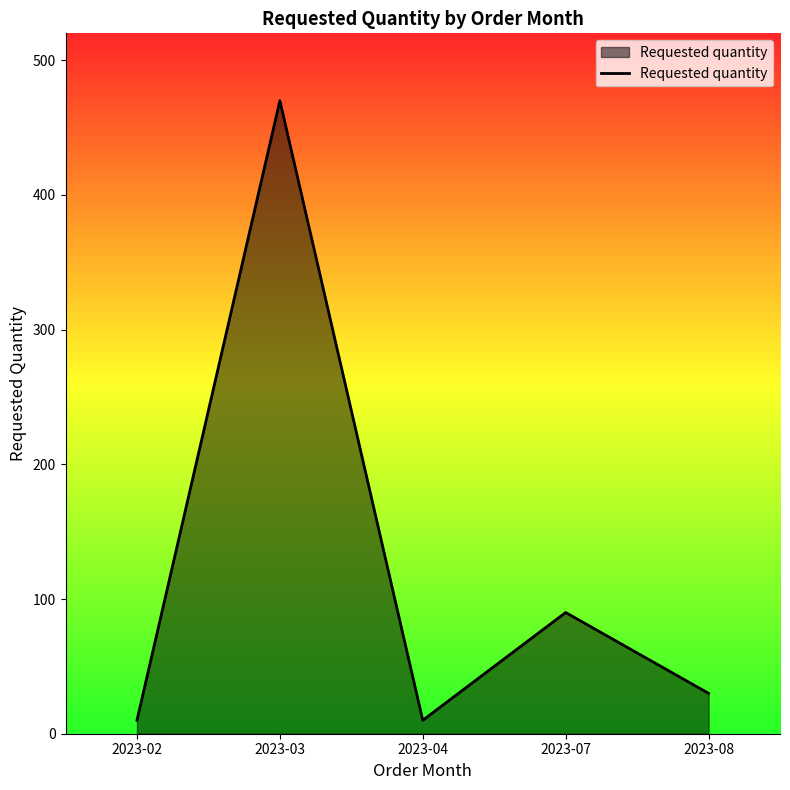

Count the number of data series in this chart.

1